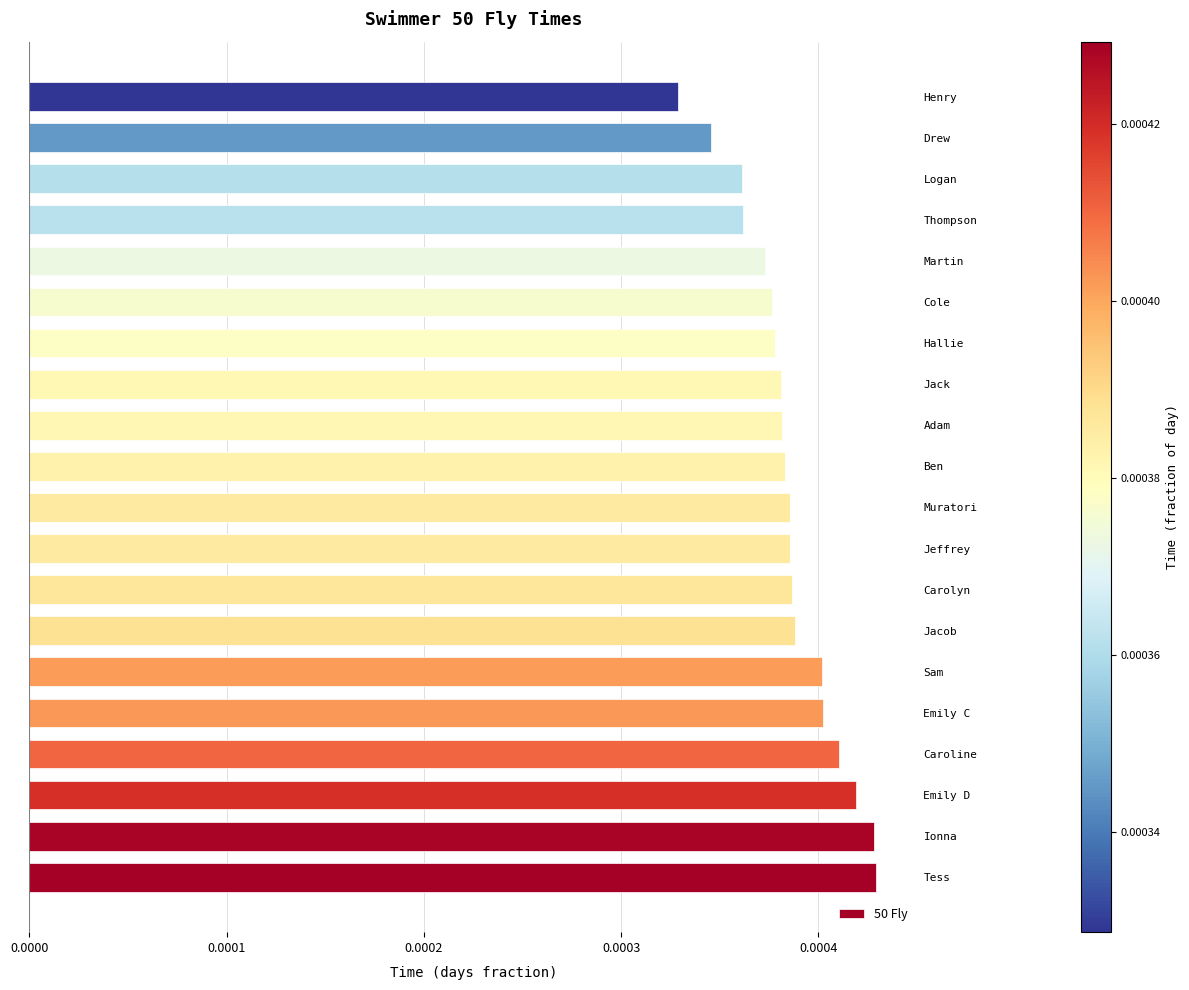

Are the bars horizontal?

Yes